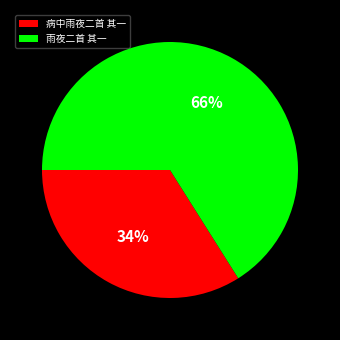

Does any single category account for the majority?

Yes